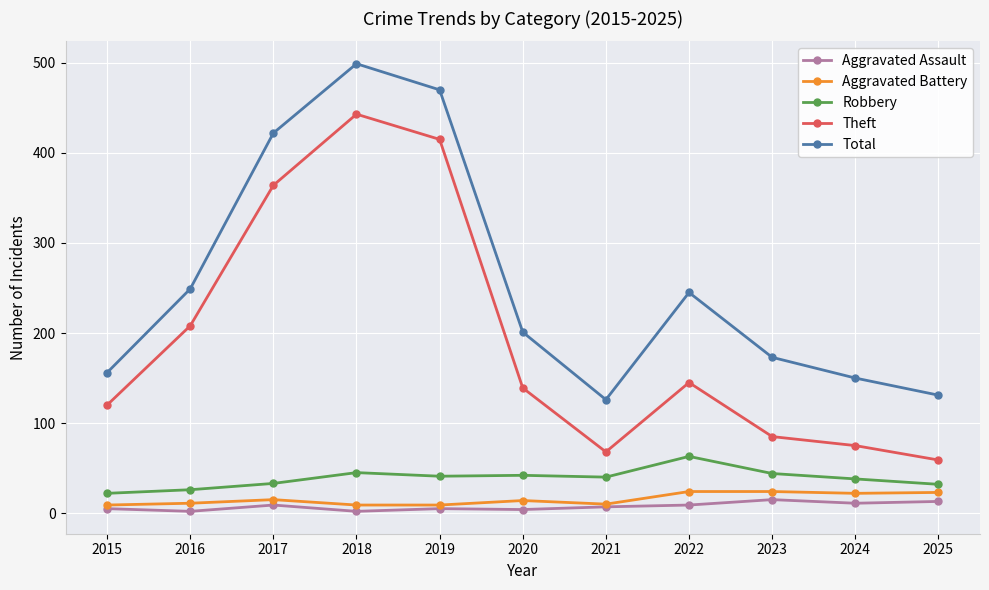

What value does the Aggravated Assault series have at 2024?

11